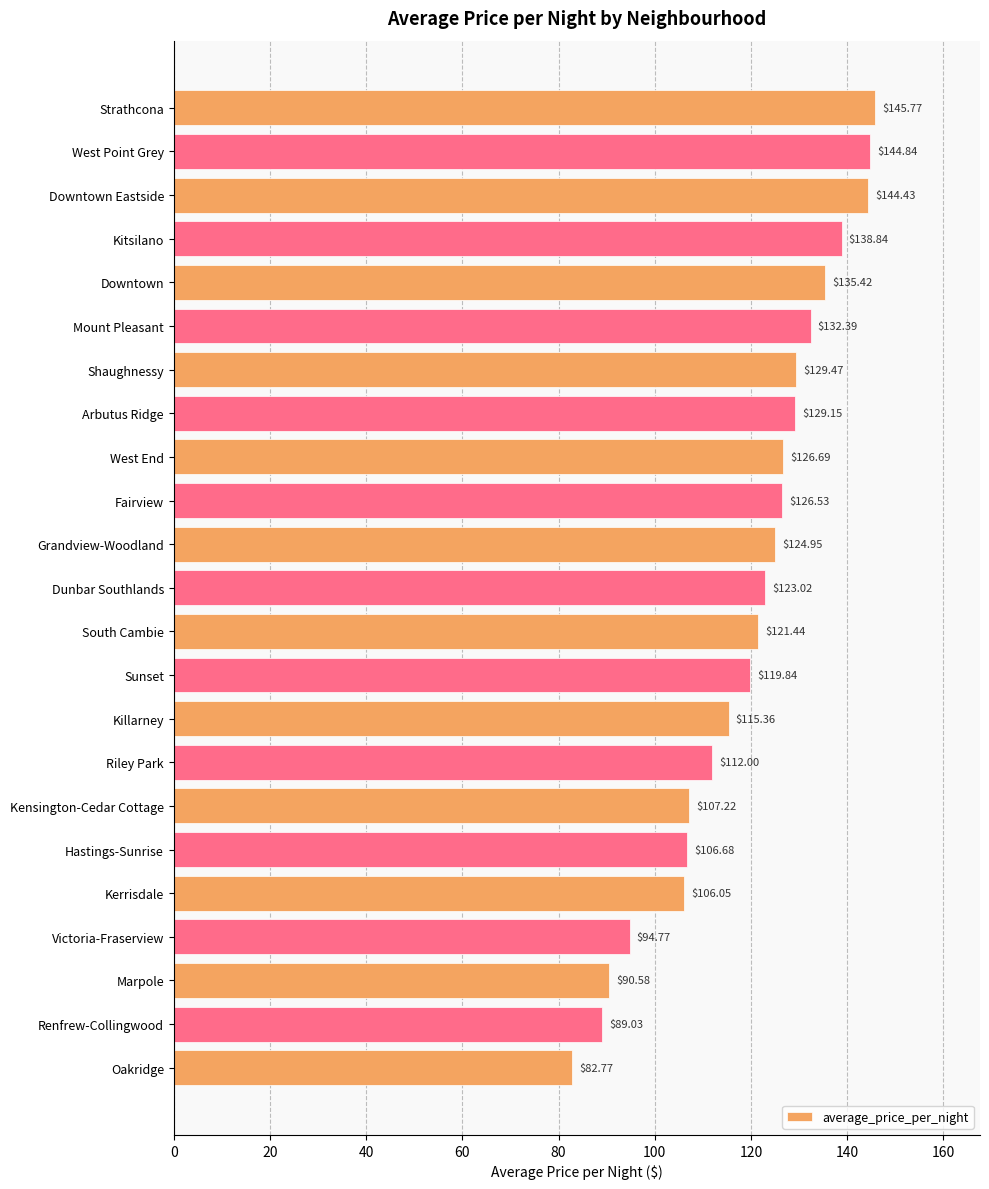

Which has a higher value, Victoria-Fraserview or Shaughnessy?

Shaughnessy